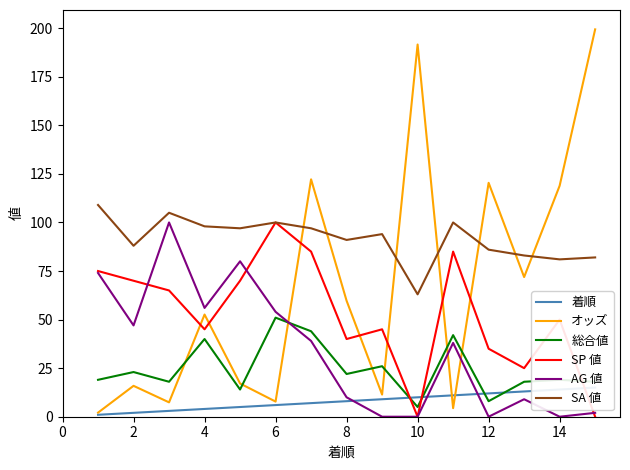

True or false: AG 値 and SA 値 cross at least once.

False